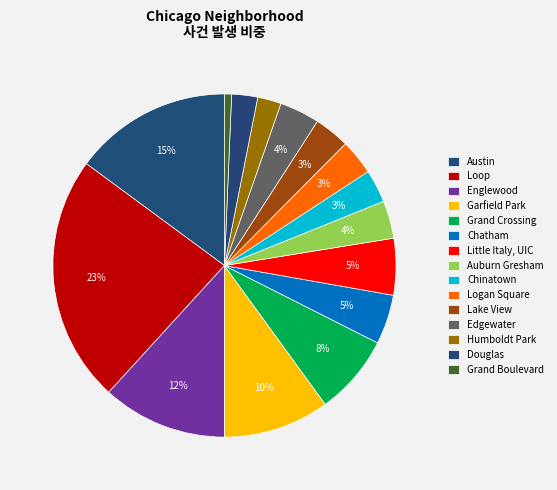

To the nearest percent, what portion does Englewood represent?

12%